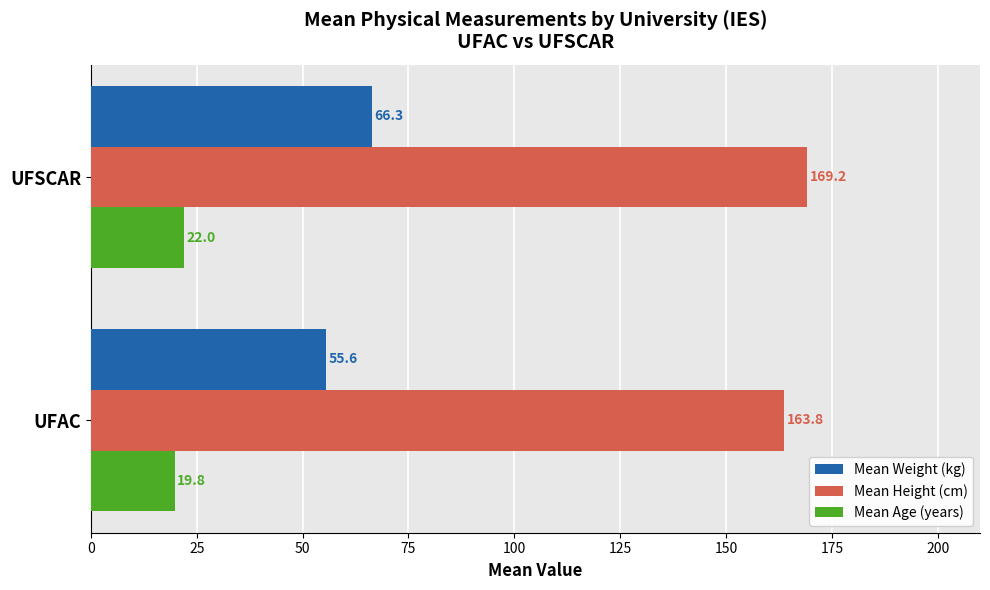

Read the Mean Weight (kg) value at UFAC.

55.6